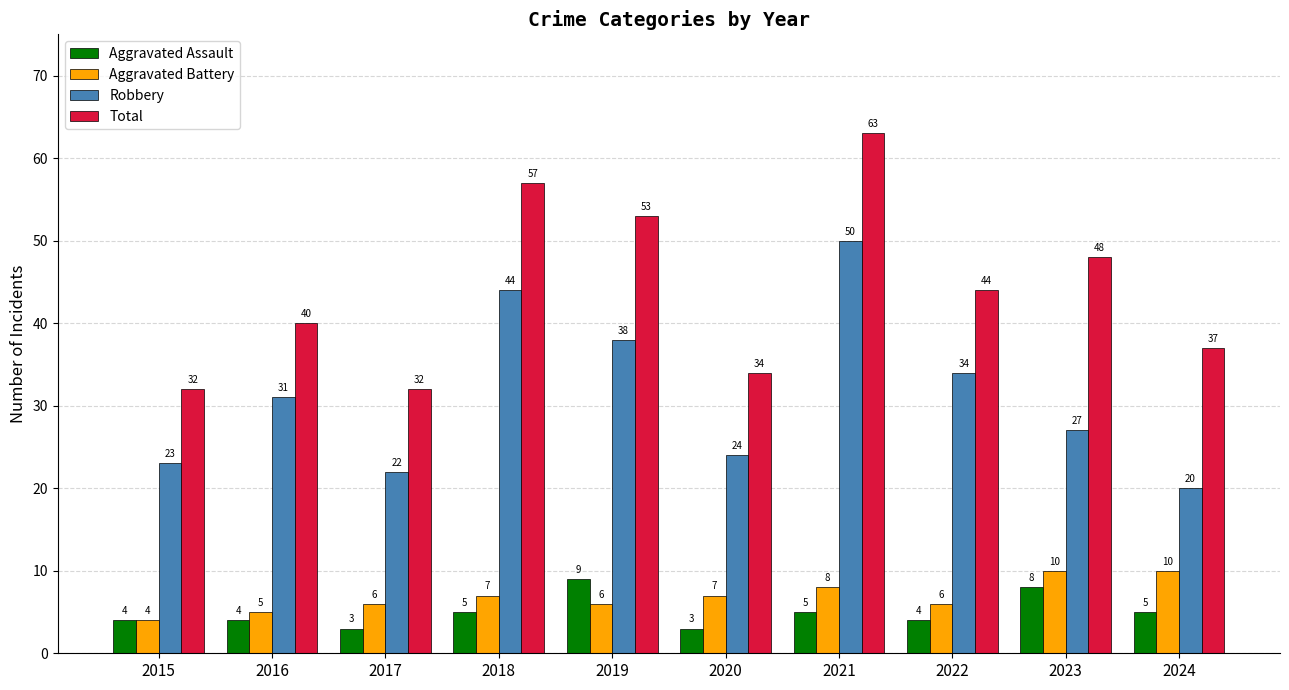

The Total series shows 29 at 2022. True or false?

False